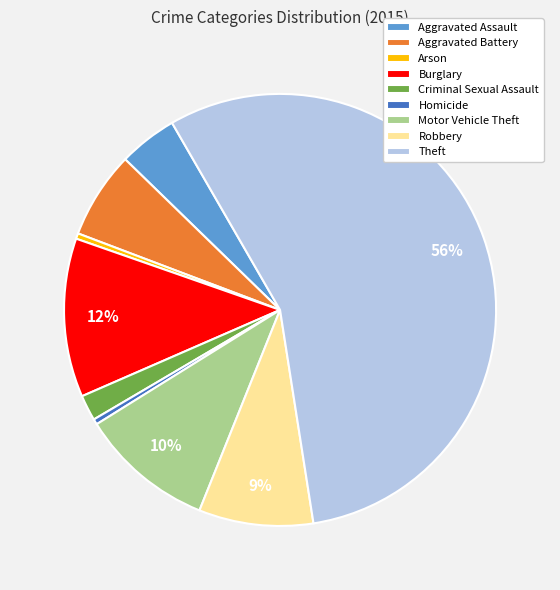

What is the largest slice in the pie chart?

Theft